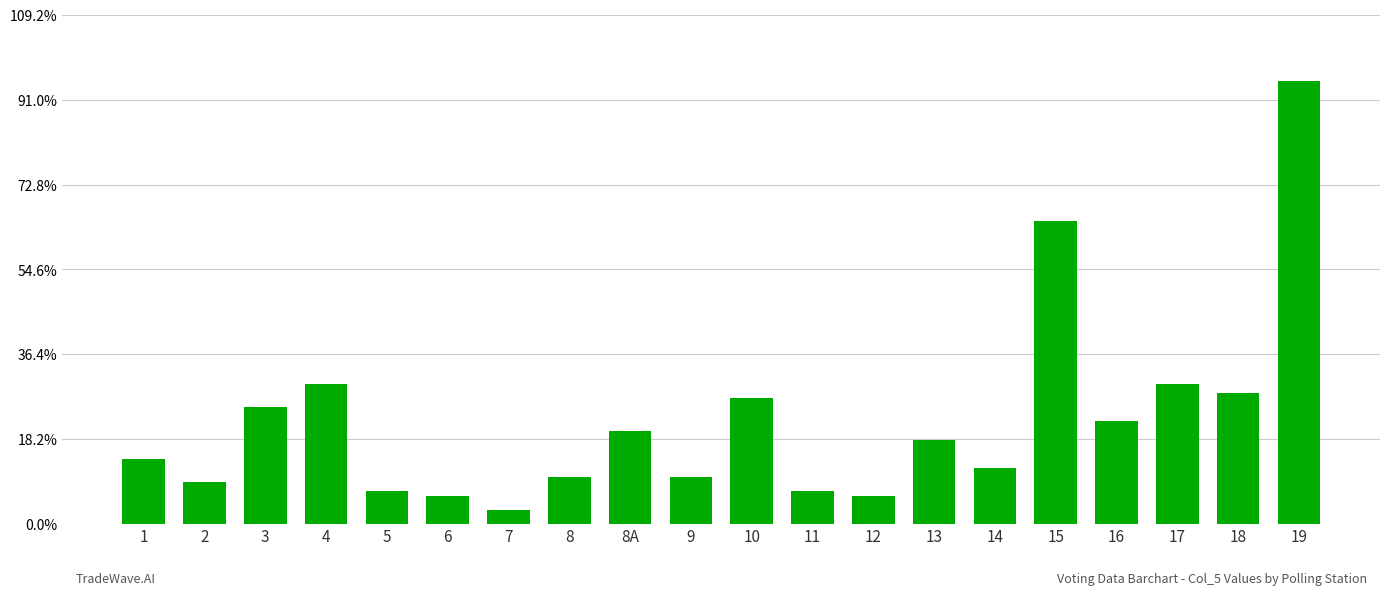

Count the number of categories in the chart.

20